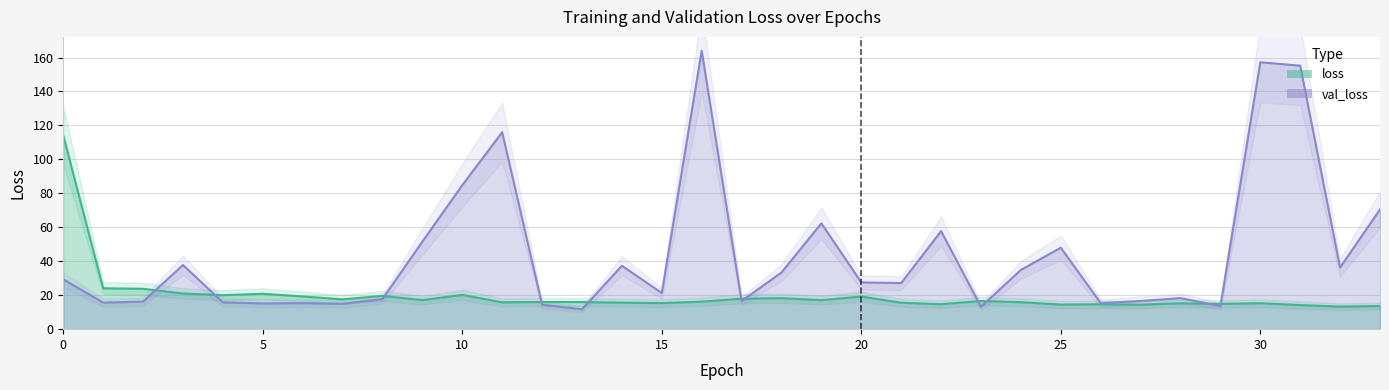

What is the minimum value for val_loss?

11.7